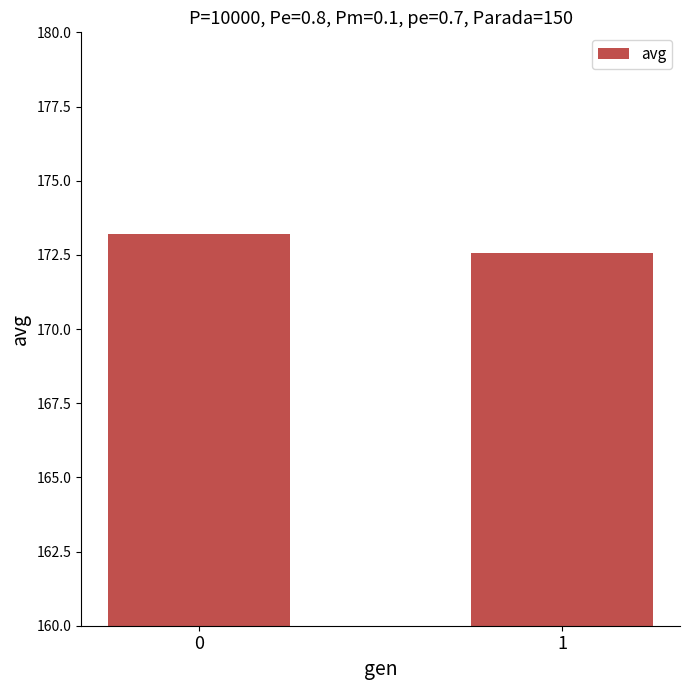

What is the change in value from 0 to 1?

-0.6